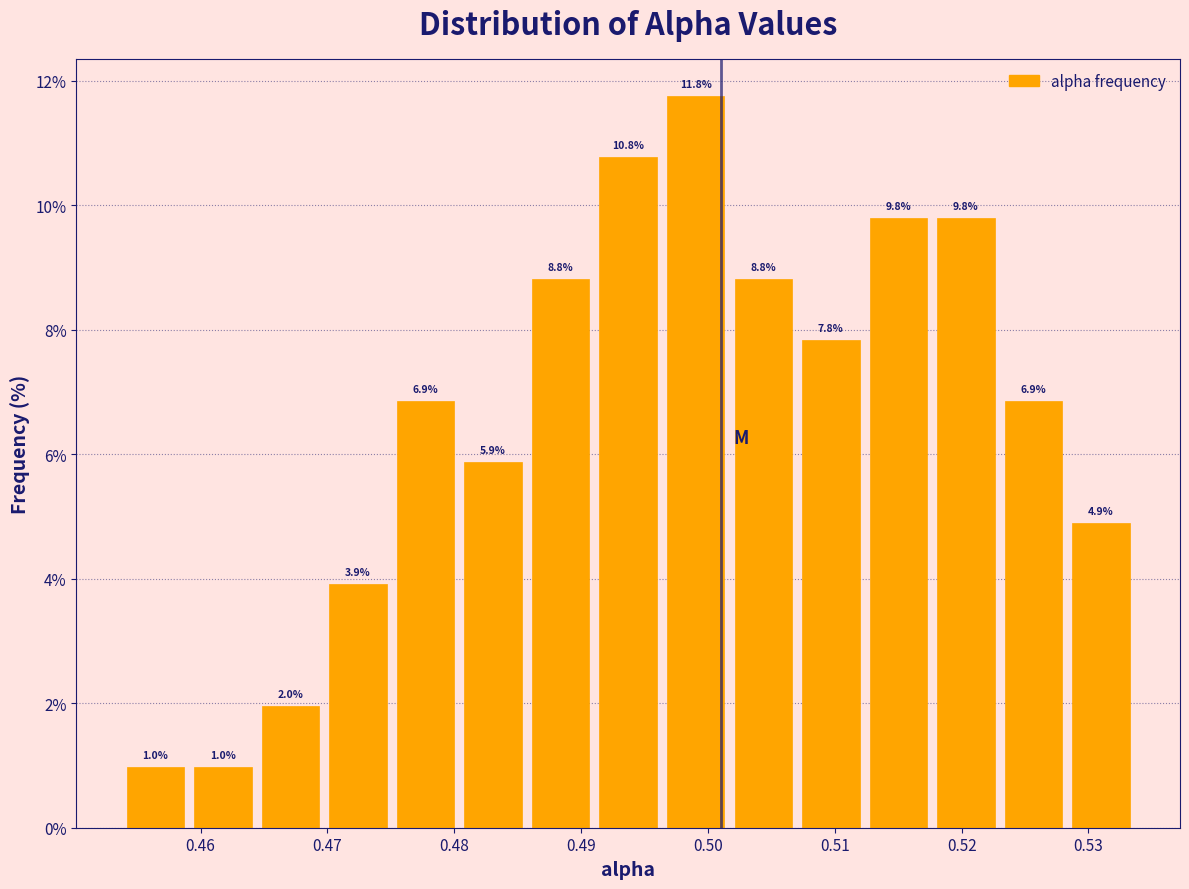

How tall is the bar that spans 0.528 to 0.534 on the x-axis? The bar edges are not printed on the chart, so give them approximately, as read against the axis.

4.9